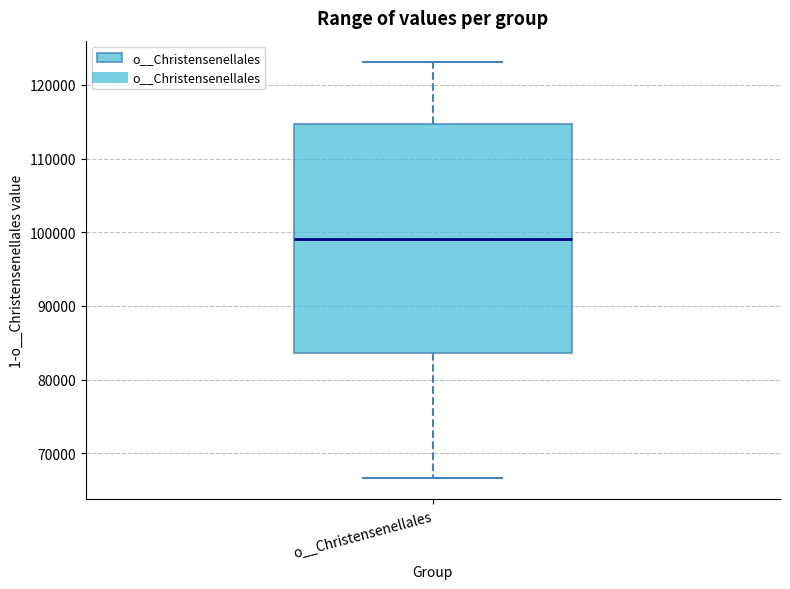

Where does the median line of the box for o__Christensenellales sit on the y-axis? The values are not printed on the chart, so give them approximately, as read against the axis.

99000